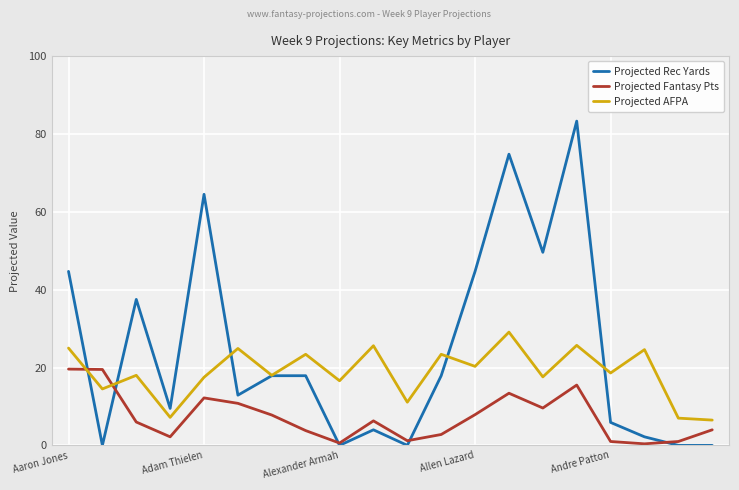

What is the difference between the maximum and minimum values in the Projected AFPA series?

22.6